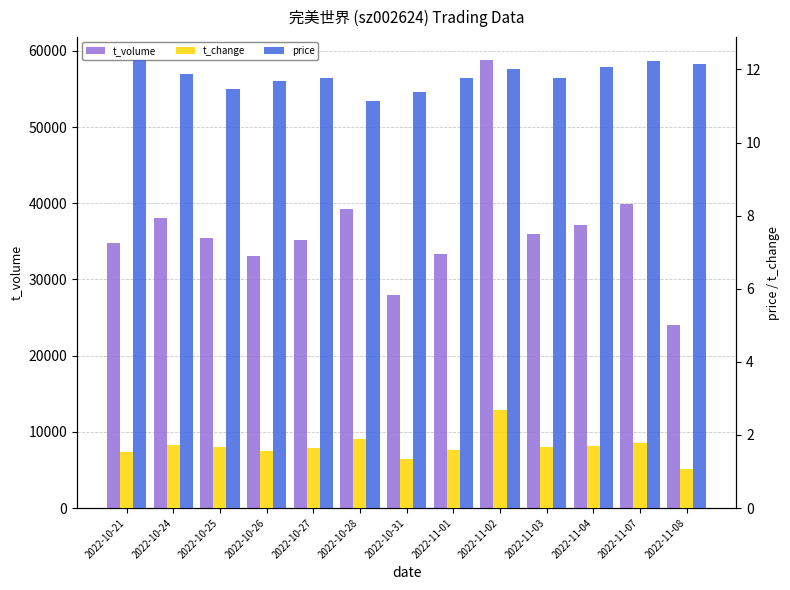

Which series changed the most between 2022-10-26 and 2022-10-28?

t_volume